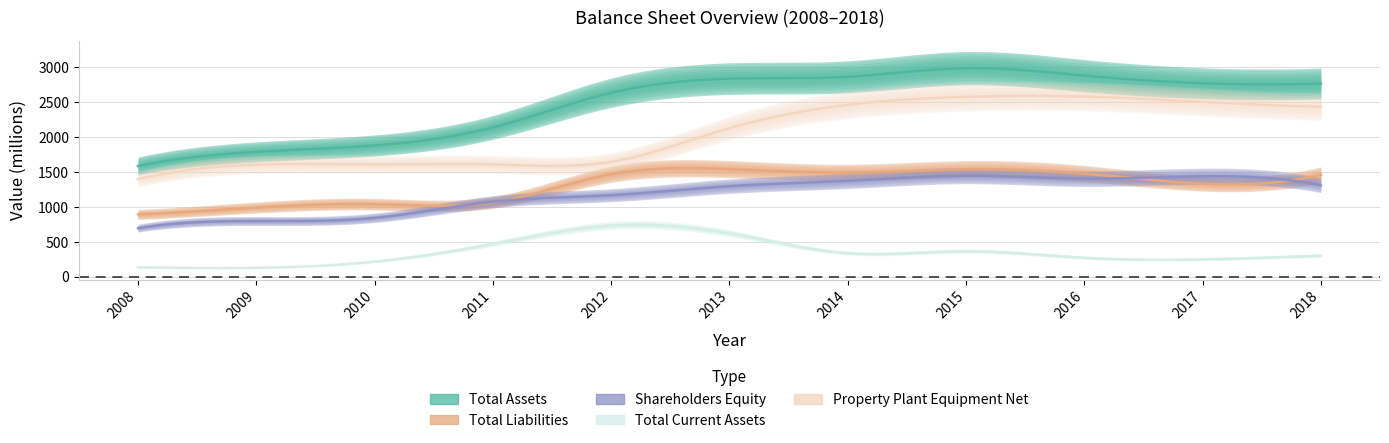

Rank the categories by Total Assets value from lowest to highest.

2008, 2009, 2010, 2011, 2012, 2018, 2017, 2013, 2014, 2016, 2015